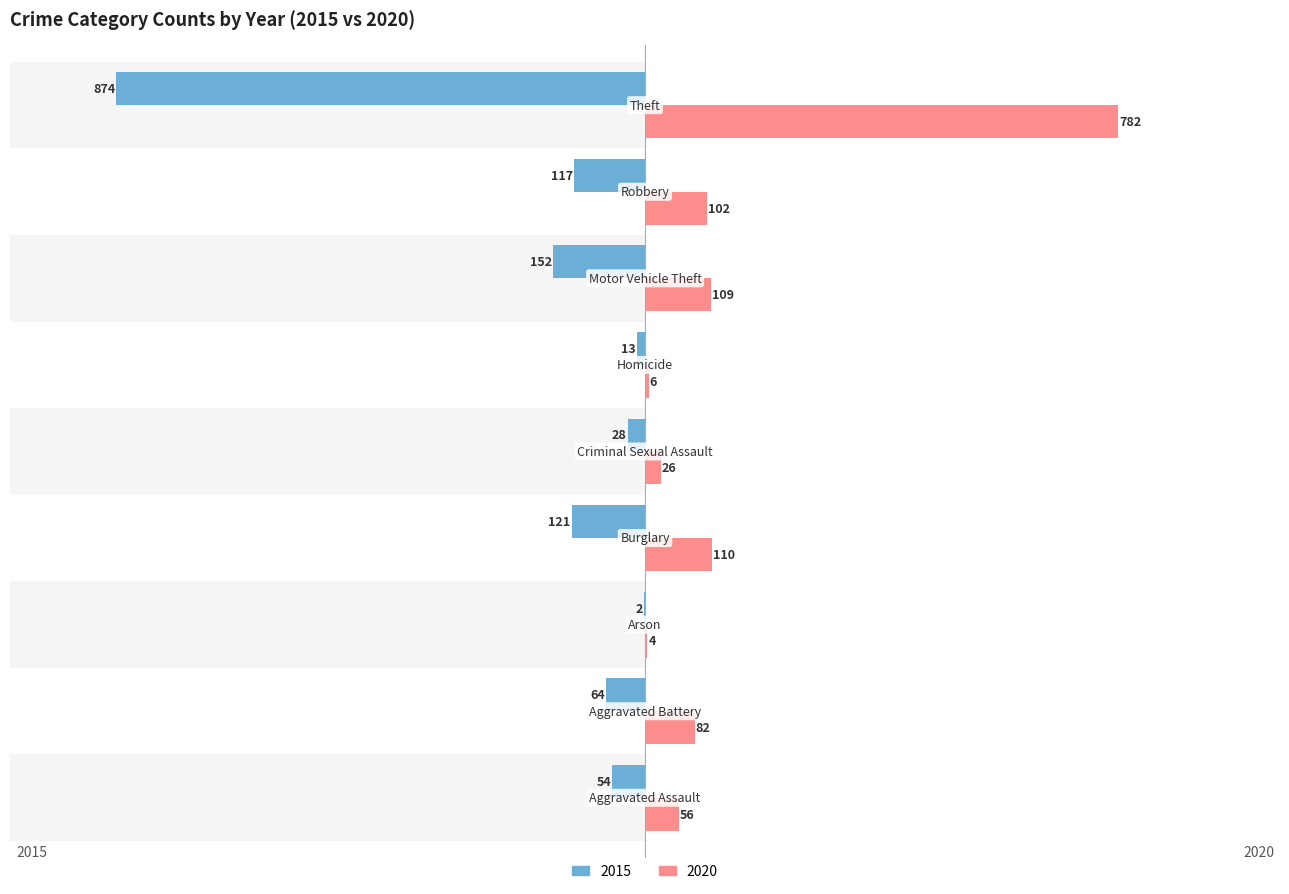

How many series are shown in this chart?

2